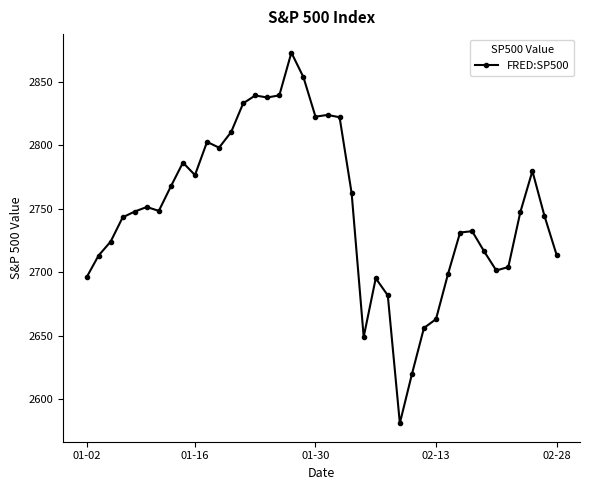

What is the sum of all values?

109983.8